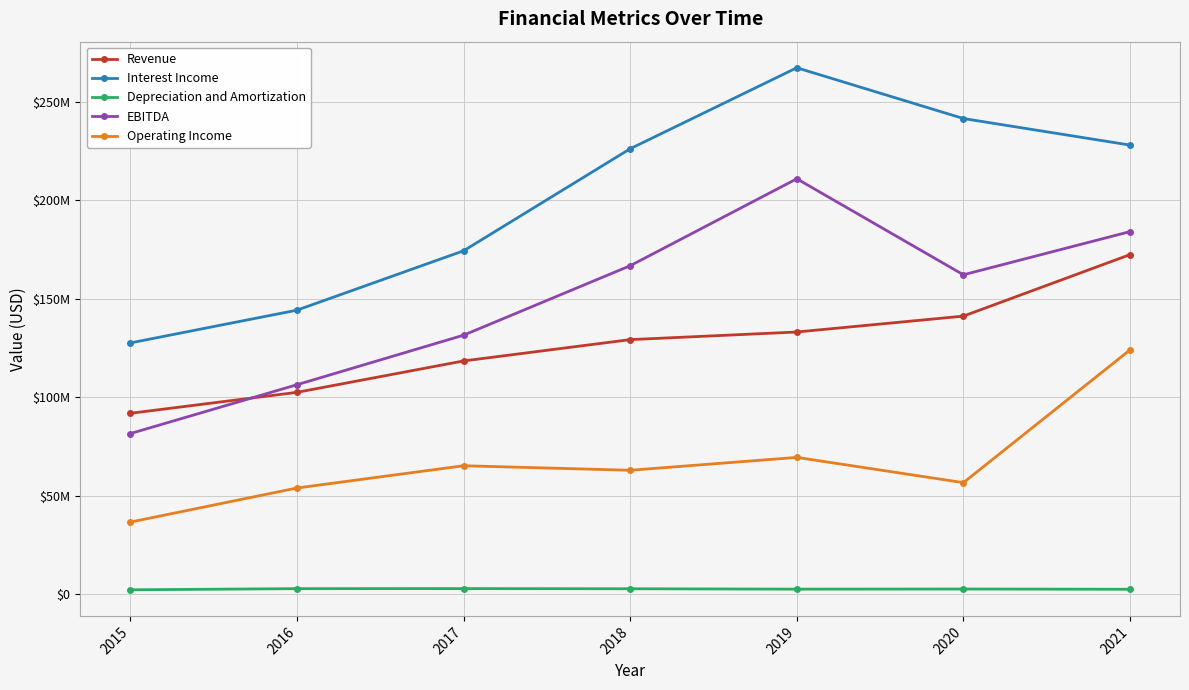

Is the value of Depreciation and Amortization at 2015 greater than the value of Operating Income at 2015?

No